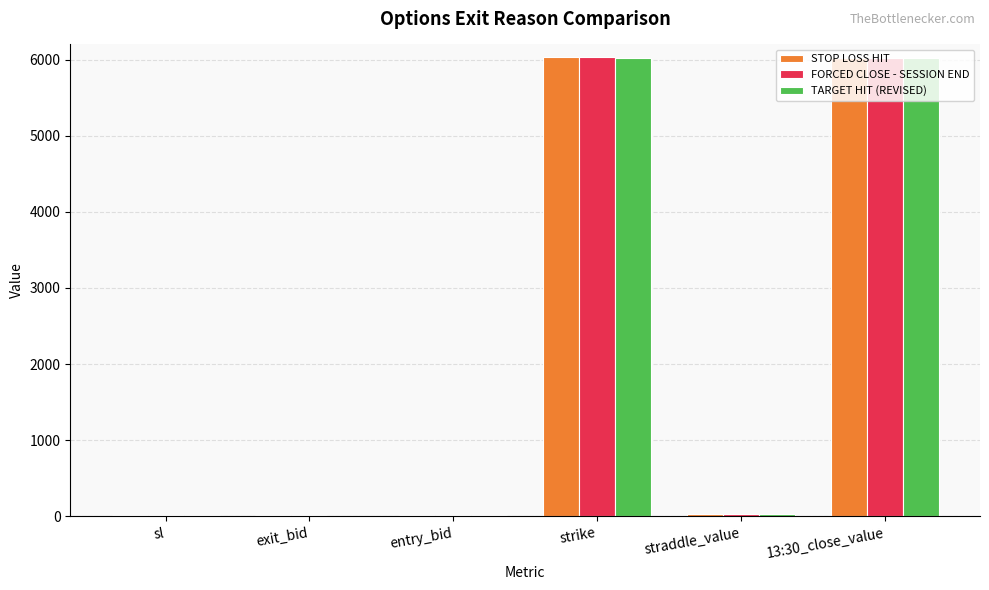

Is it true that STOP LOSS HIT equals 6028.5 at strike?

True